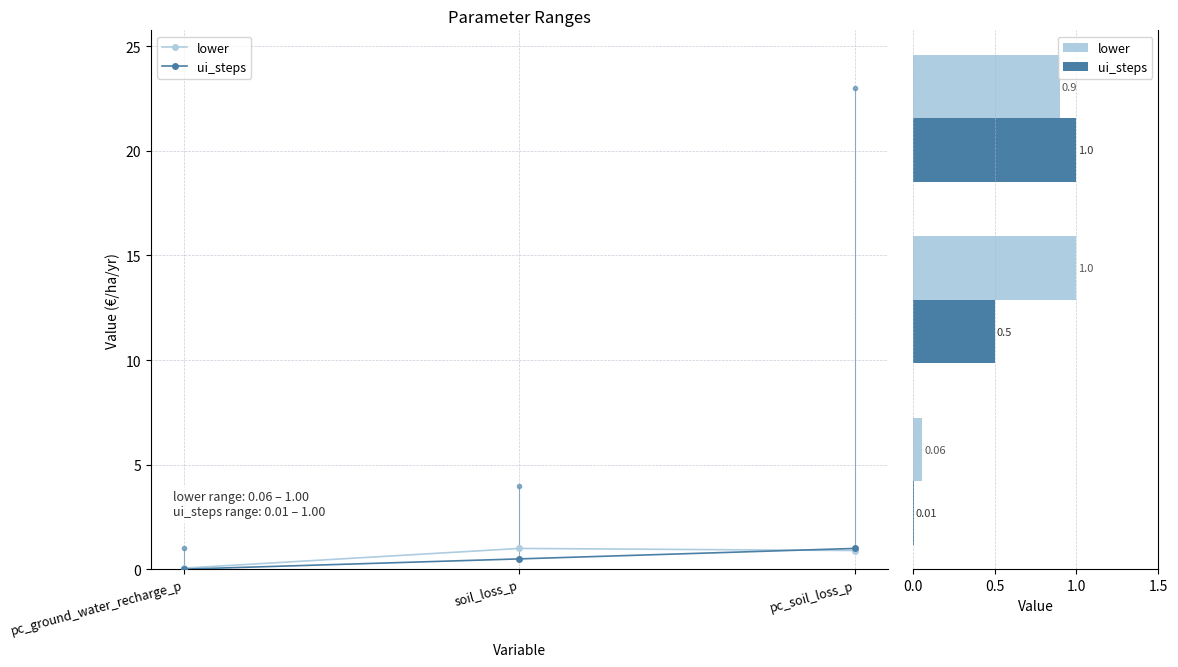

What is the label of the 3rd bar from the left?

pc_soil_loss_p